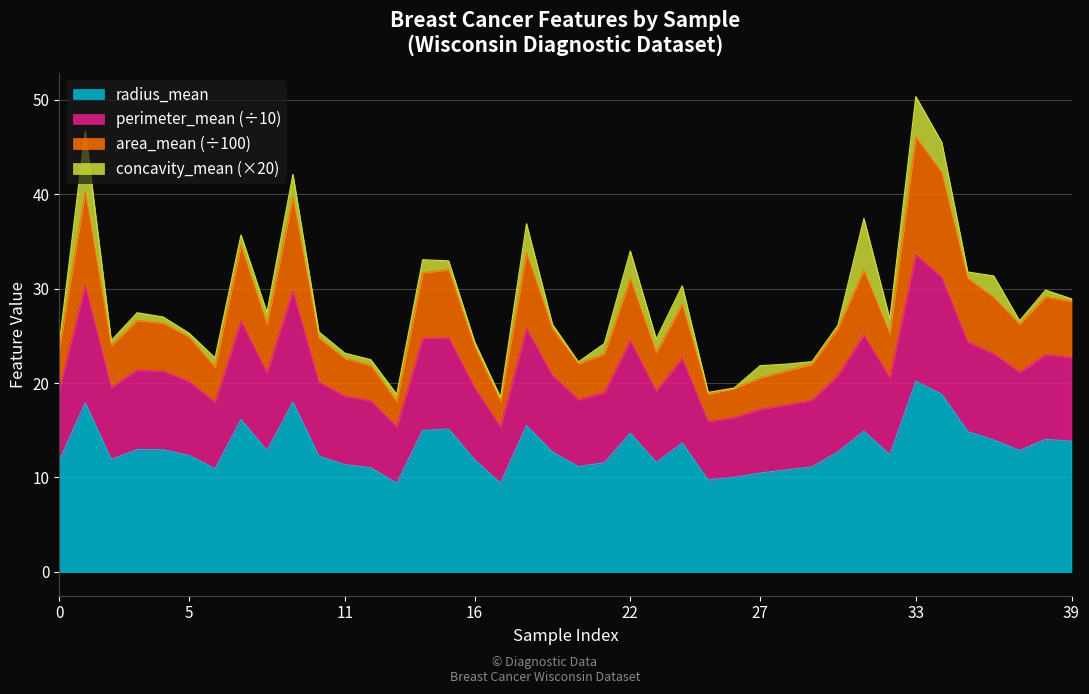

True or false: radius_mean and perimeter_mean cross at least once.

False